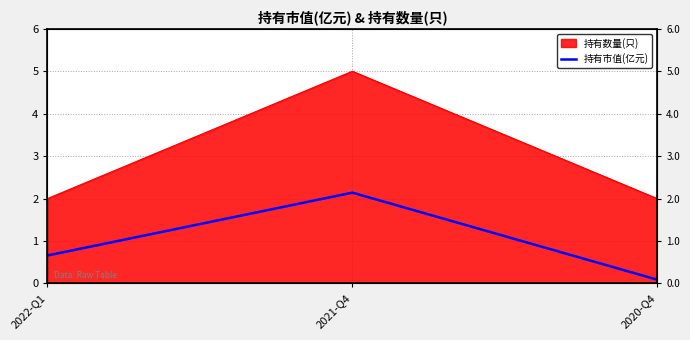

What is the smallest value displayed?

0.1